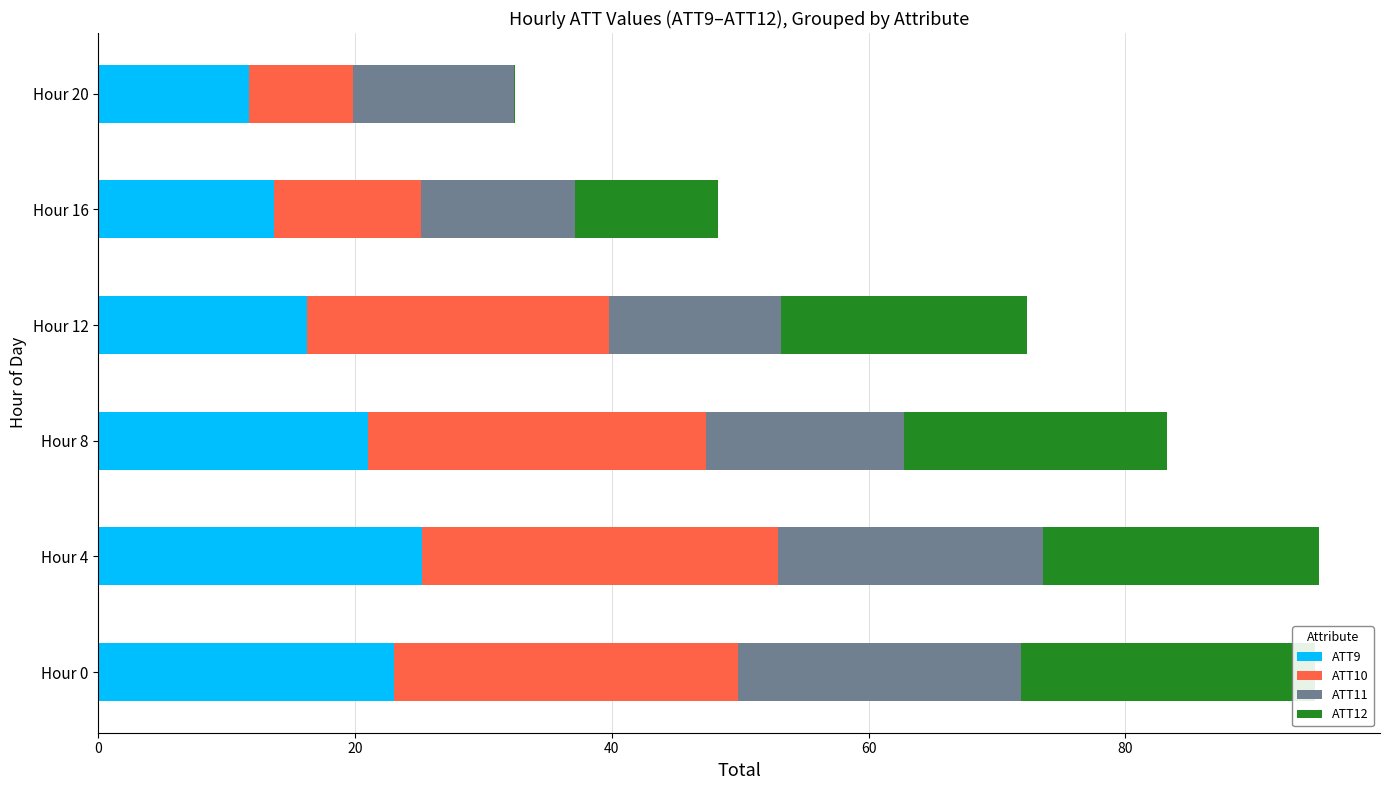

What is the difference between the maximum and minimum values in the ATT12 series?

22.8